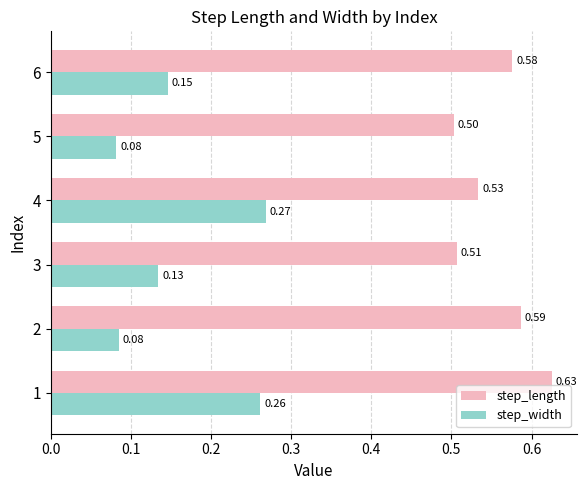

Which series changed the most between 3 and 6?

step_length